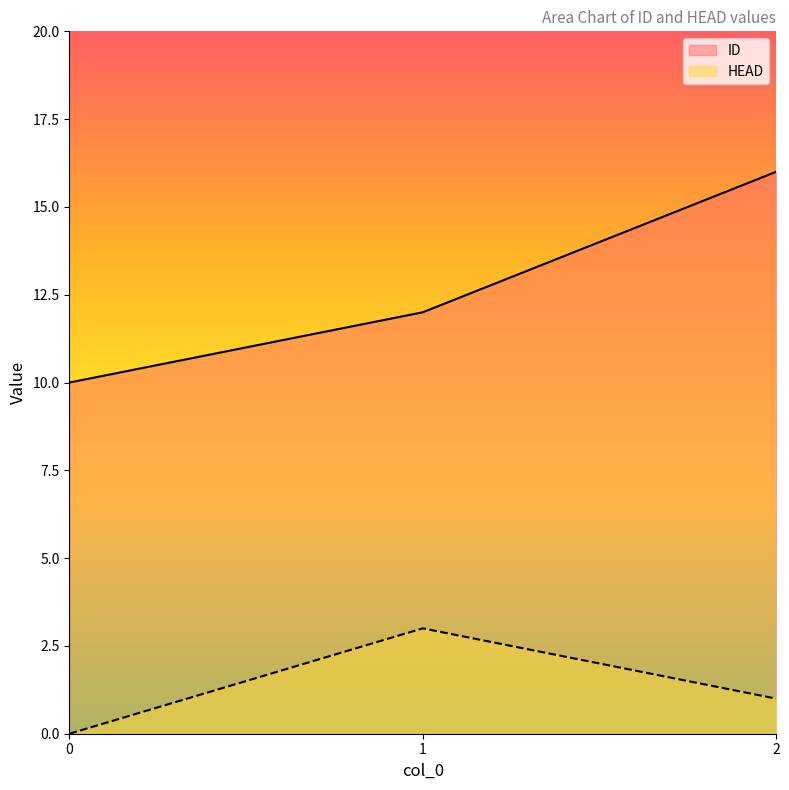

Reading left to right, what are all the values shown in this chart?

ID: 0=10	1=12	2=16
HEAD: 0=0	1=3	2=1